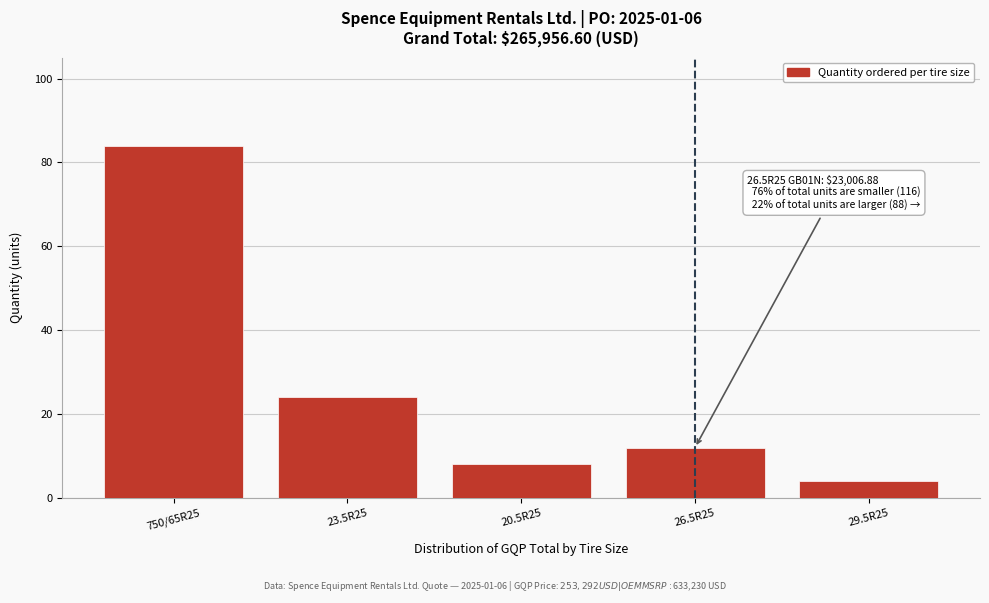

Reading left to right, list all the values displayed in this chart.

84	24	8	12	4